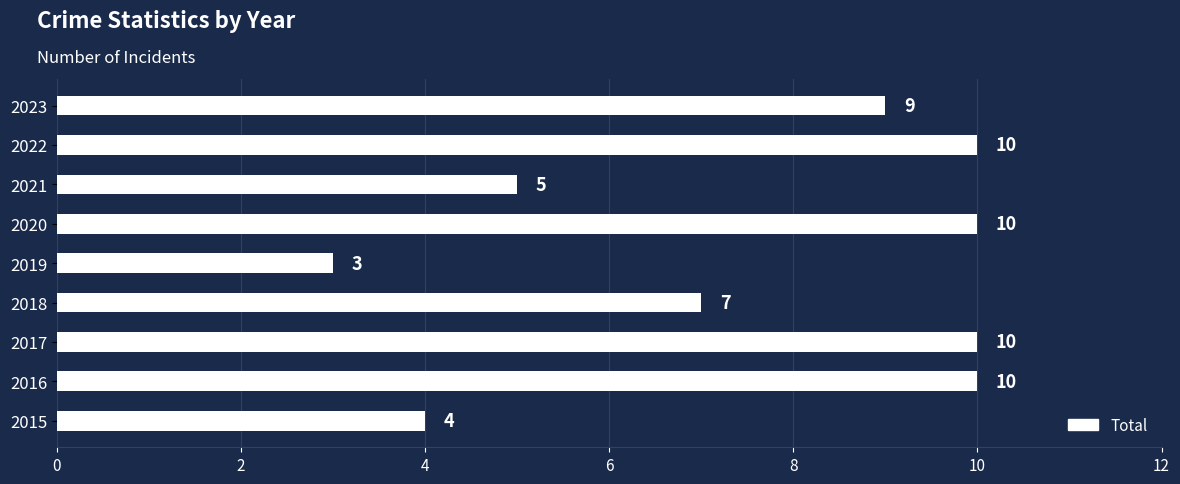

What is the approximate value at 2015?

4